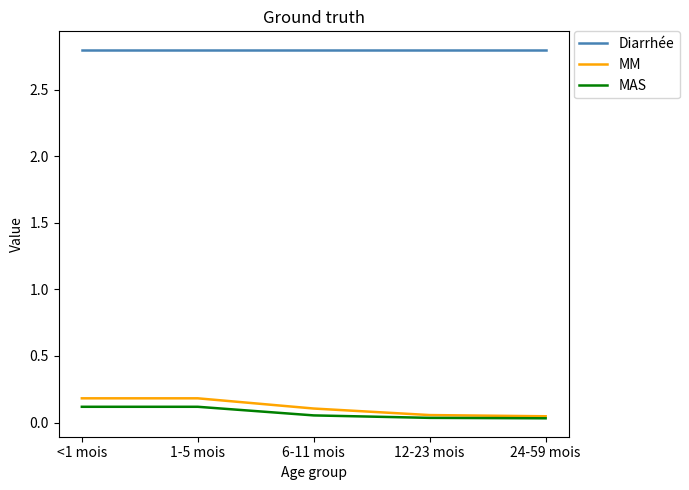

At 1-5 mois, list the series in order from smallest to largest.

MAS, MM, Diarrhée